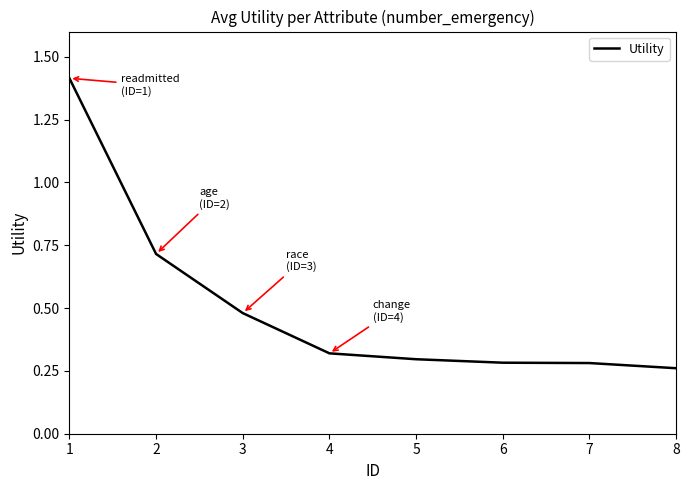

What is the change in value from 2 to 8?

-0.5